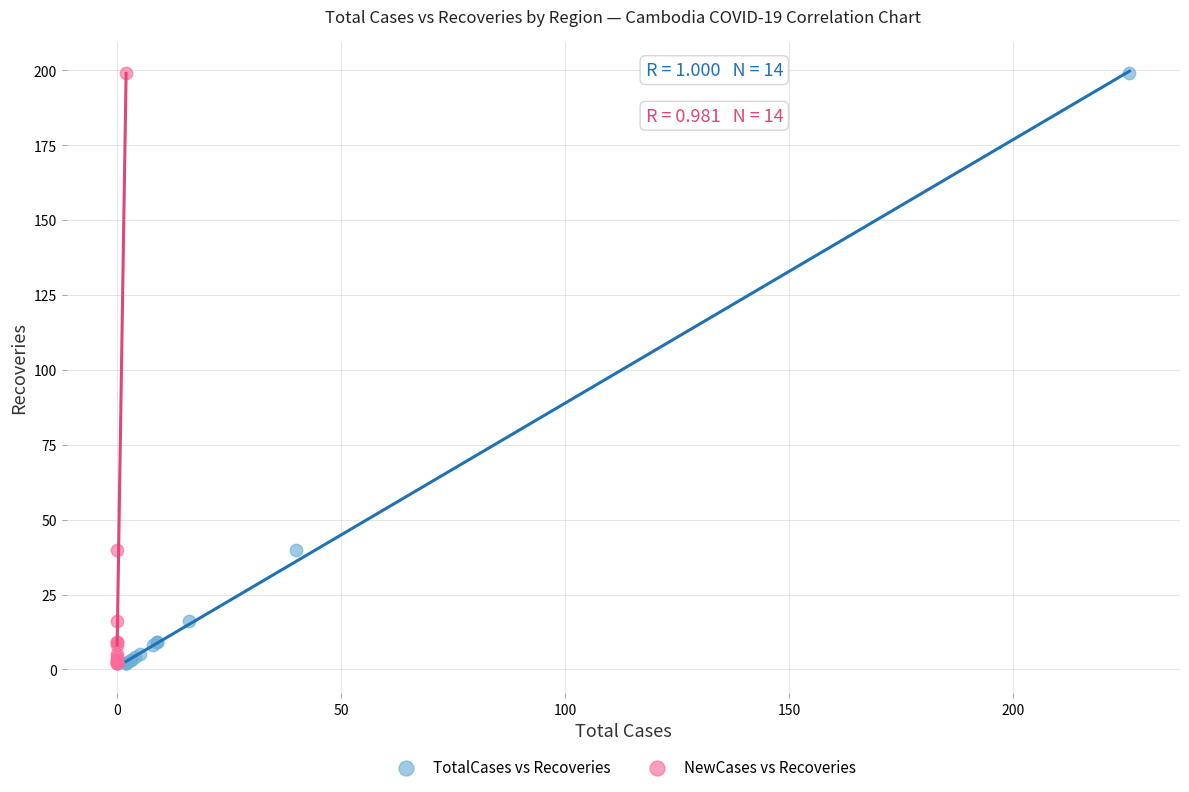

What are all the series names shown in the legend?

TotalCases vs Recoveries, NewCases vs Recoveries